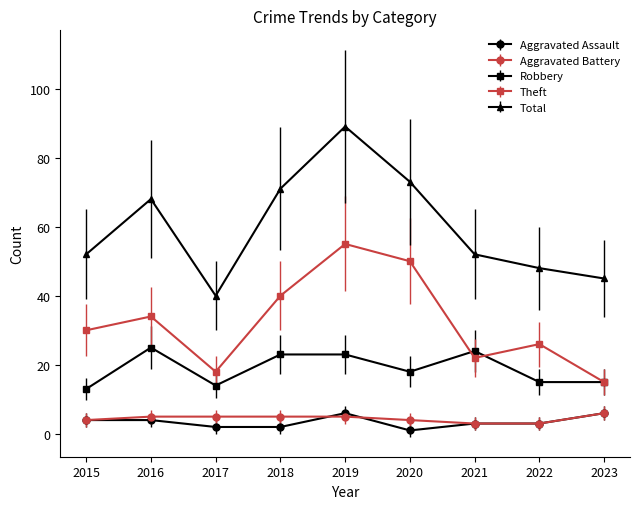

What is the approximate value of Aggravated Battery at 2016?

5